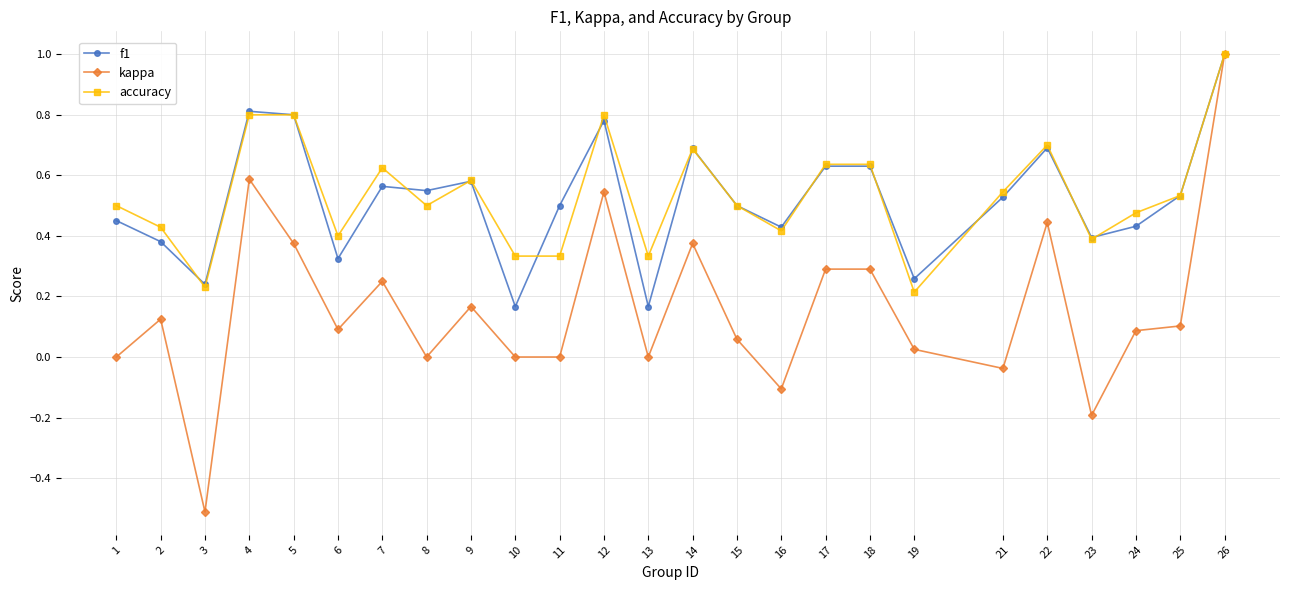

Which series changed the most between 18 and 23?

kappa